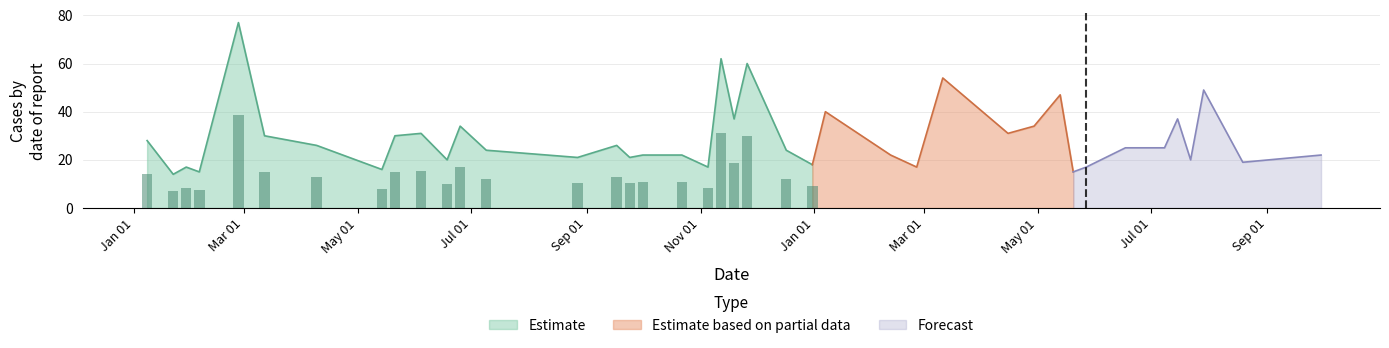

Where is the data nearest to the value 45?

2018-05-13